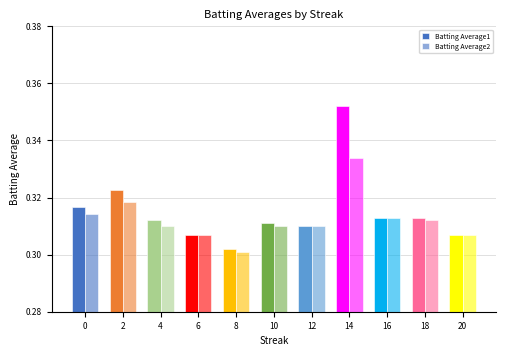

How many bars are there in total?

22